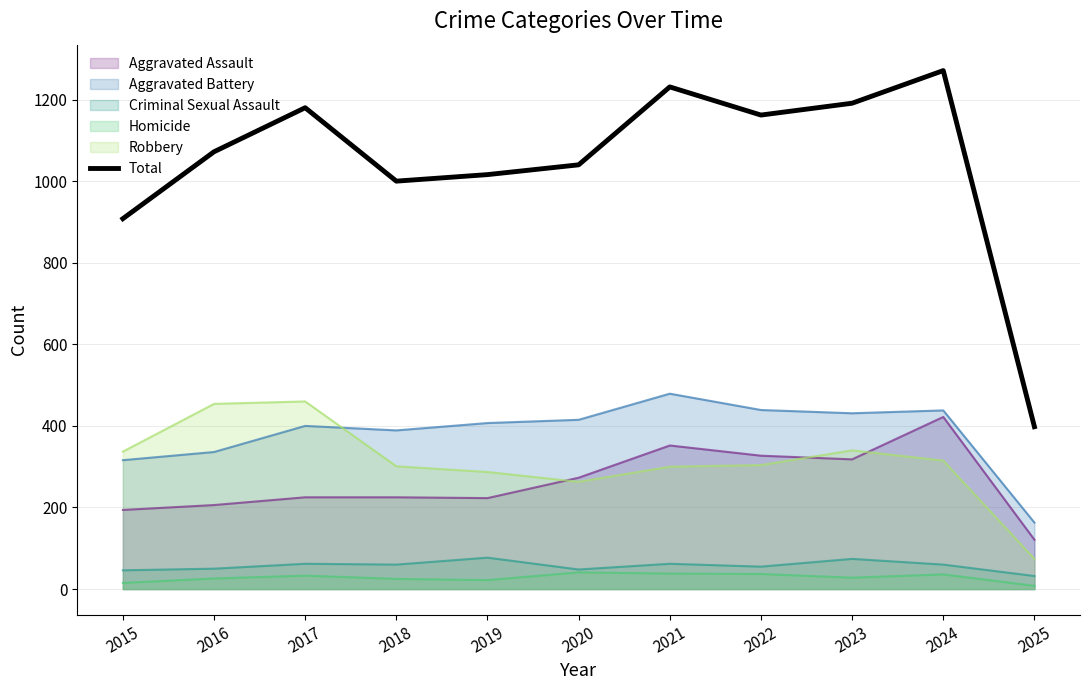

List the labels in order of value, largest first.

2024, 2021, 2023, 2017, 2022, 2016, 2020, 2019, 2018, 2015, 2025